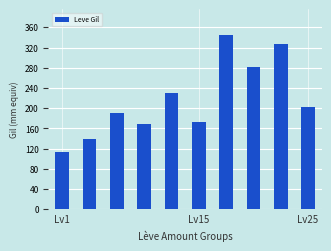

What is the value of the 8th bar from the left?

281